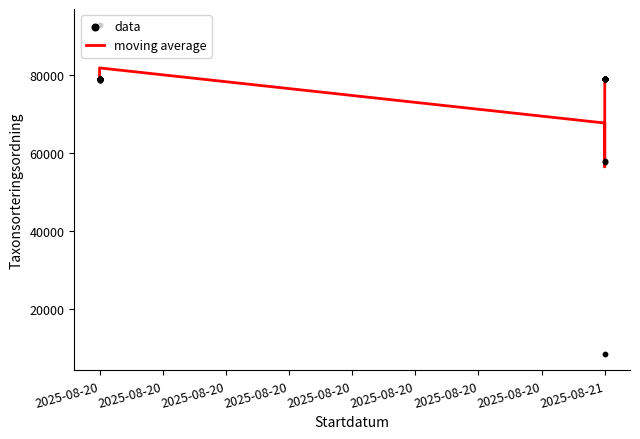

What are all the series names shown in the legend?

moving average, data